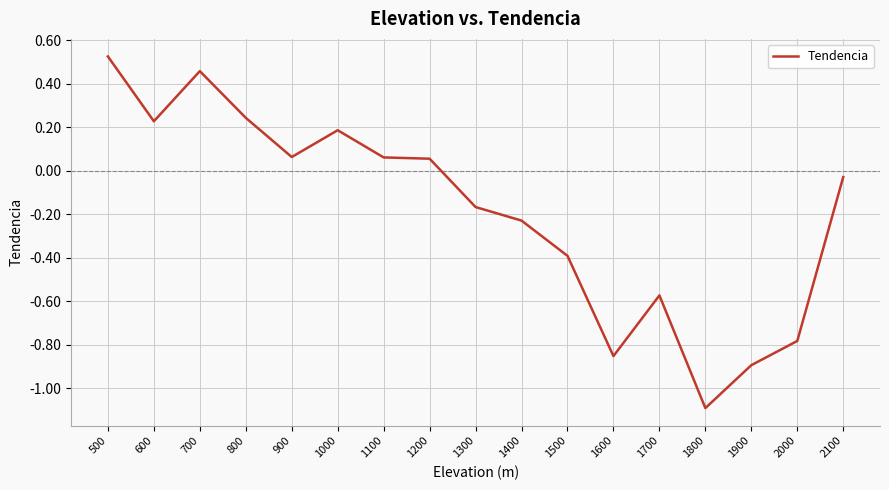

The chart shows a value of 0.4 at 800. True or false?

False